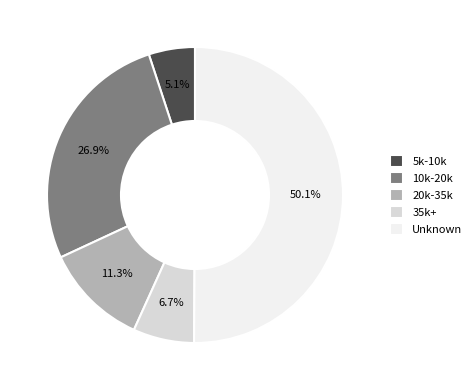

How many segments does this pie chart have?

5